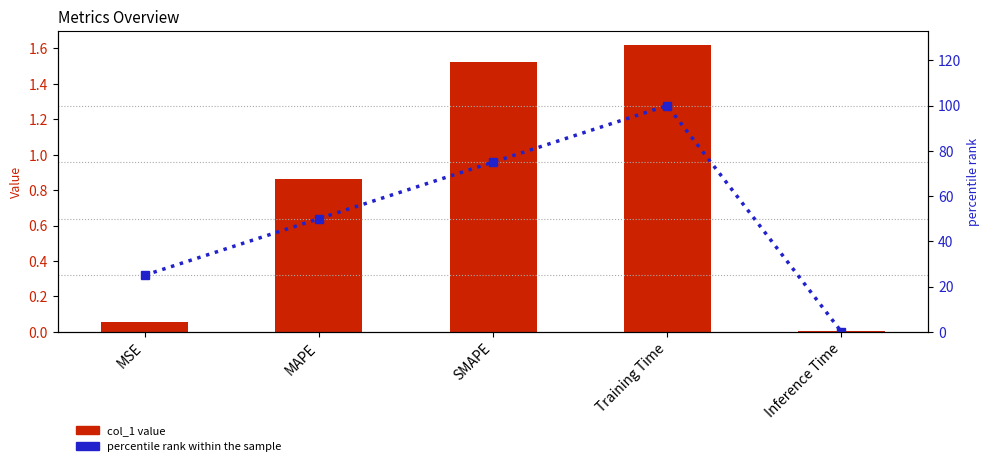

How many distinct data groups are displayed?

2